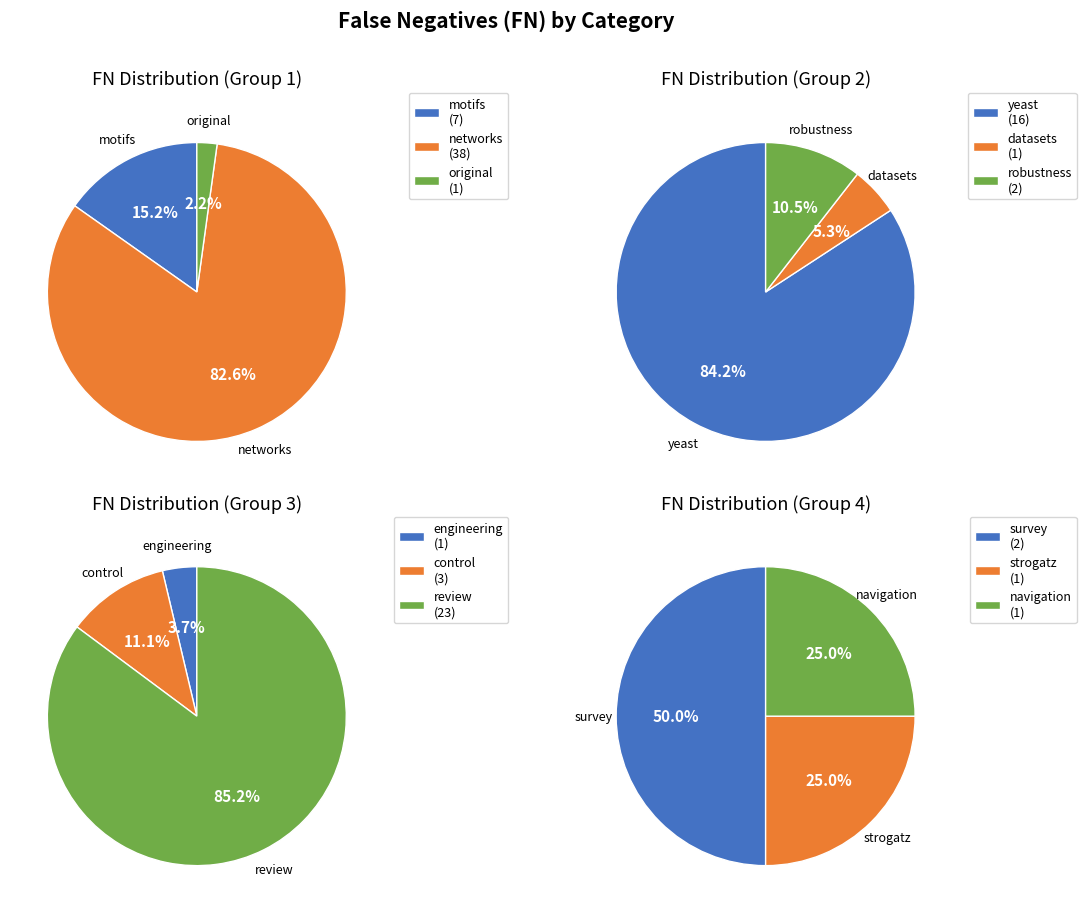

Which series has the widest spread of values?

FN